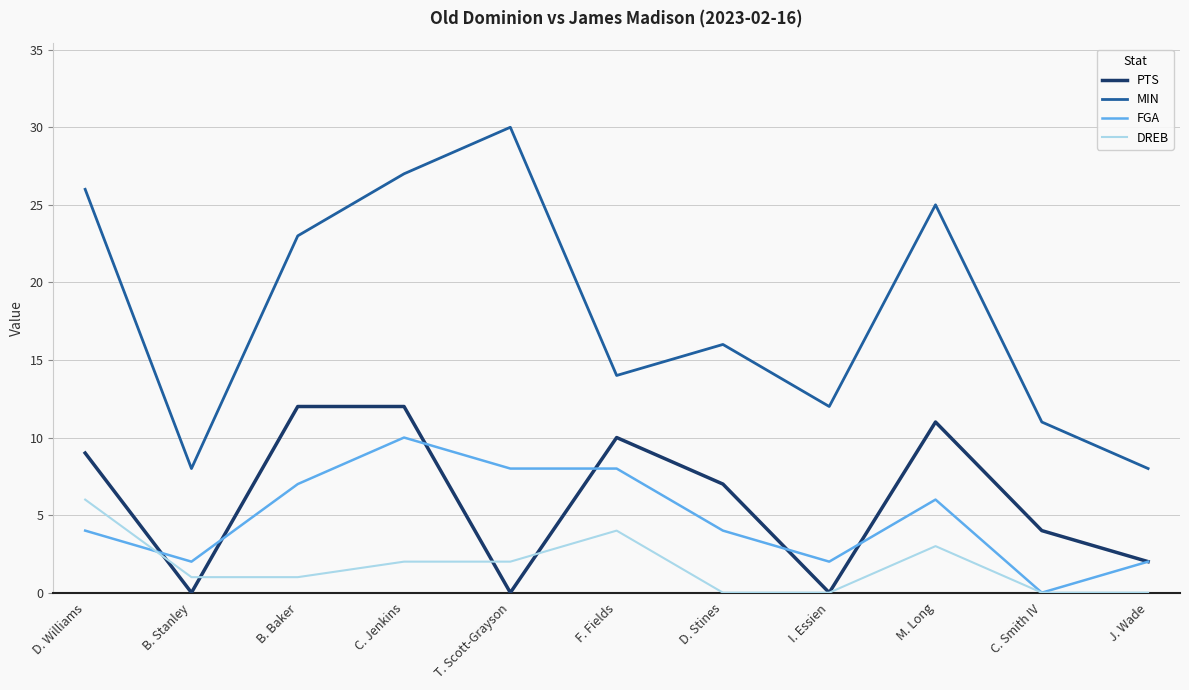

What is the sum of all FGA values?

53